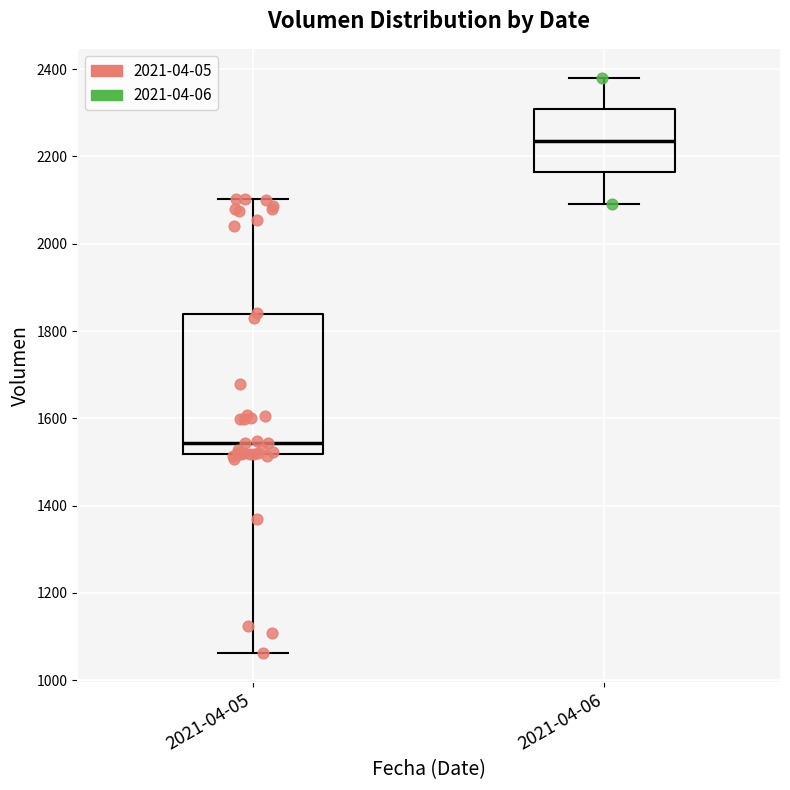

Where is the lower edge of the box for 2021-04-06 on the y-axis? The values are not printed on the chart, so give them approximately, as read against the axis.

2160